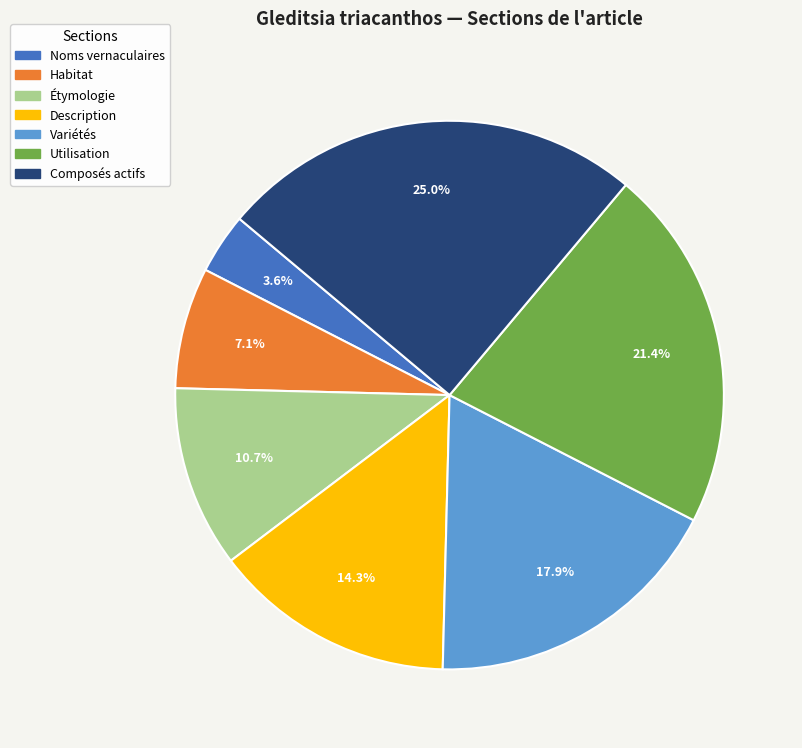

How much of the chart is everything except Étymologie?

89.3%